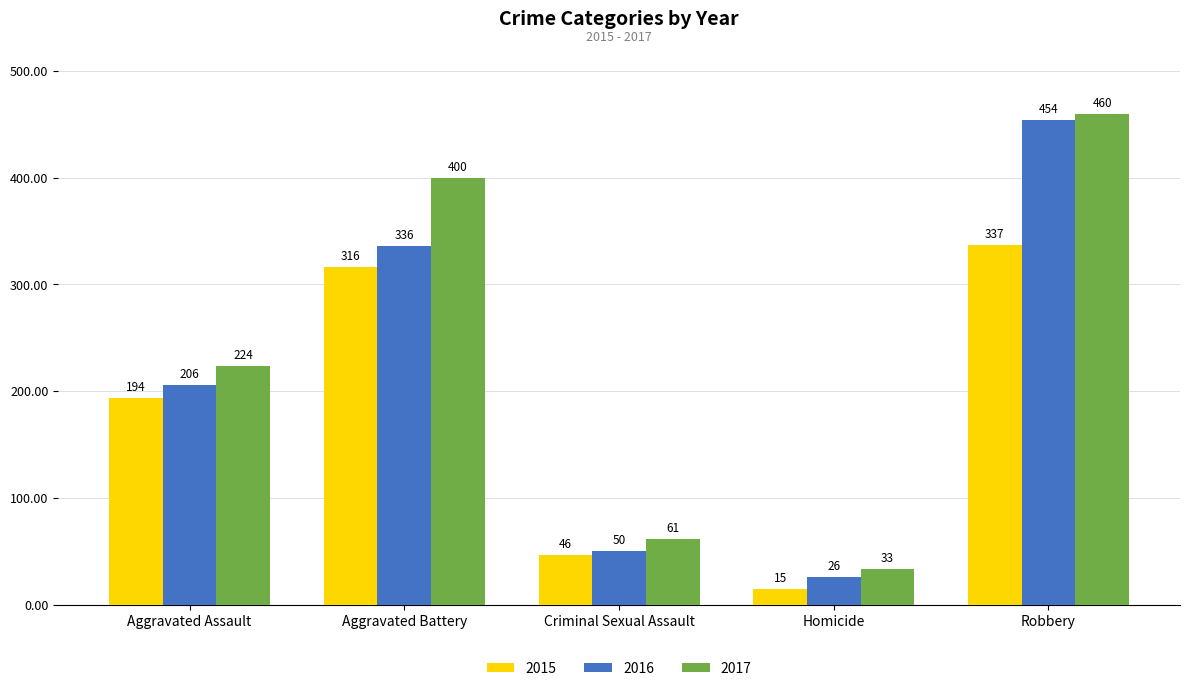

What is the maximum value shown in the chart?

460